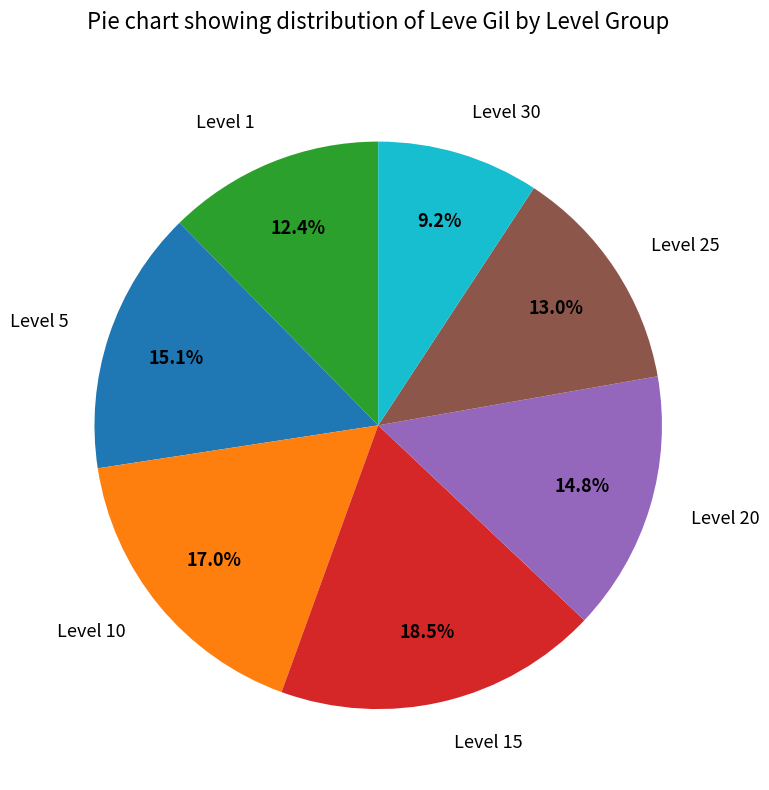

To the nearest percent, what is the average slice percentage?

14%